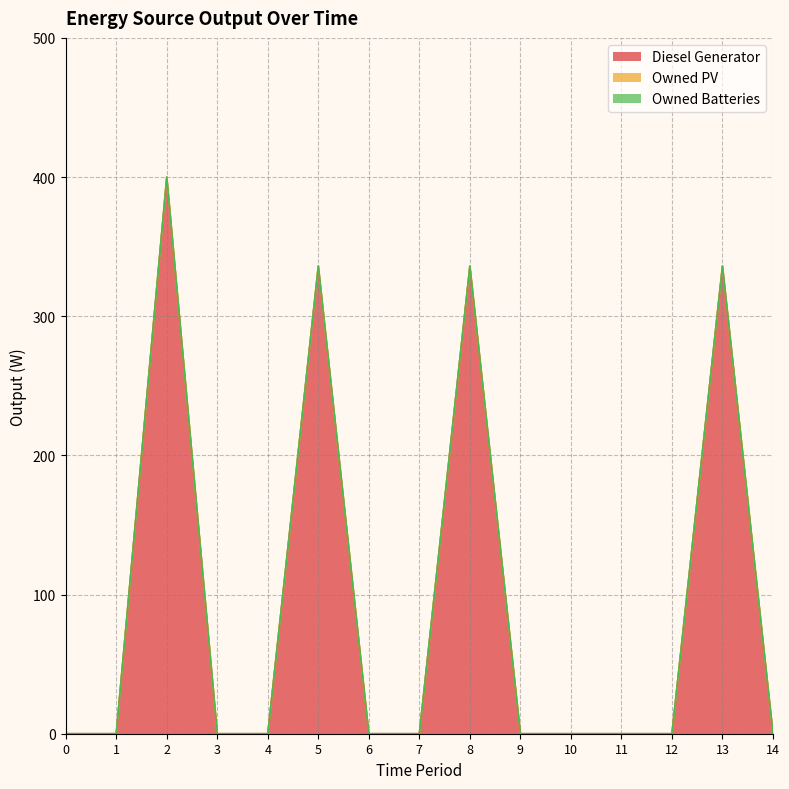

At how many categories does at least one series exceed 166?

4